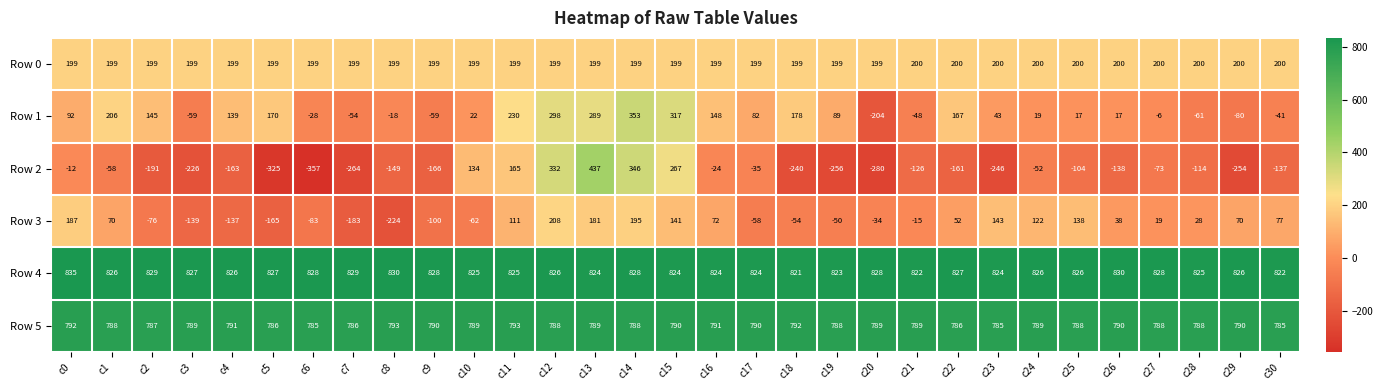

At which label does Row 1 reach its minimum?

c20